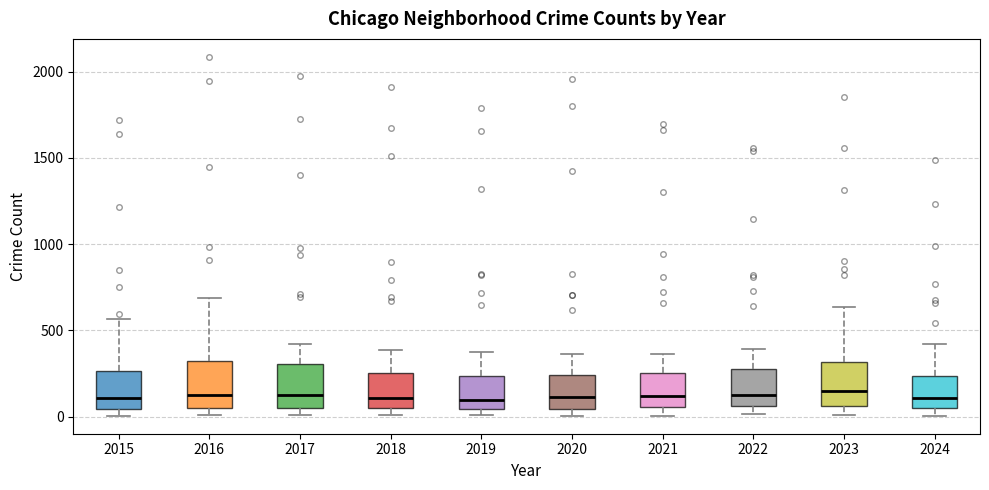

Reading left to right, transcribe this box plot: for each box, give where its median line is, the range the box spans, and where its two whiskers end, as read against the y-axis. The values are not printed on the chart, so give them approximately, as read against the axis.

2015: median 100, box 50 to 250, whiskers 0 to 550
2016: median 150, box 50 to 300, whiskers 0 to 700
2017: median 100, box 50 to 300, whiskers 0 to 400
2018: median 100, box 50 to 250, whiskers 0 to 400
2019: median 100, box 50 to 250, whiskers 0 to 400
2020: median 100, box 50 to 250, whiskers 0 to 350
2021: median 100, box 50 to 250, whiskers 0 to 350
2022: median 100, box 50 to 250, whiskers 0 to 400
2023: median 150, box 50 to 300, whiskers 0 to 650
2024: median 100, box 50 to 250, whiskers 0 to 400